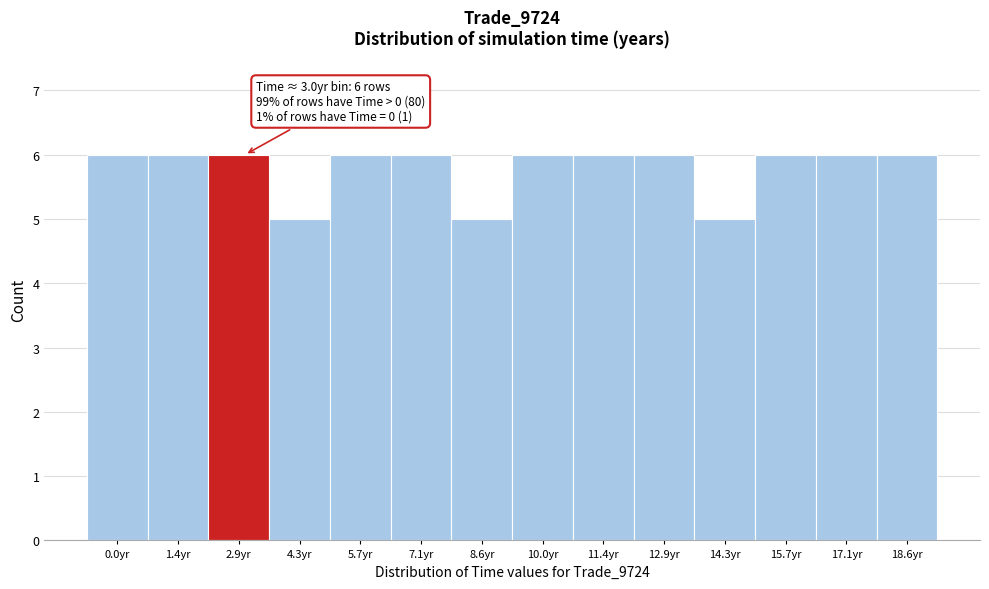

Reading left to right, list all the values displayed in this chart.

0.0yr=6	1.4yr=6	2.9yr=6	4.3yr=5	5.7yr=6	7.1yr=6	8.6yr=5	10.0yr=6	11.4yr=6	12.9yr=6	14.3yr=5	15.7yr=6	17.1yr=6	18.6yr=6